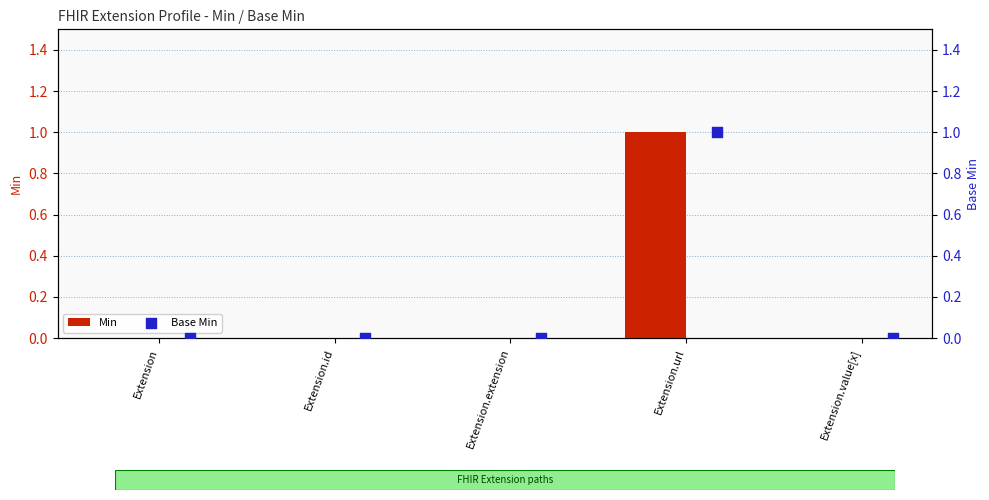

At how many categories does at least one series exceed 0?

1